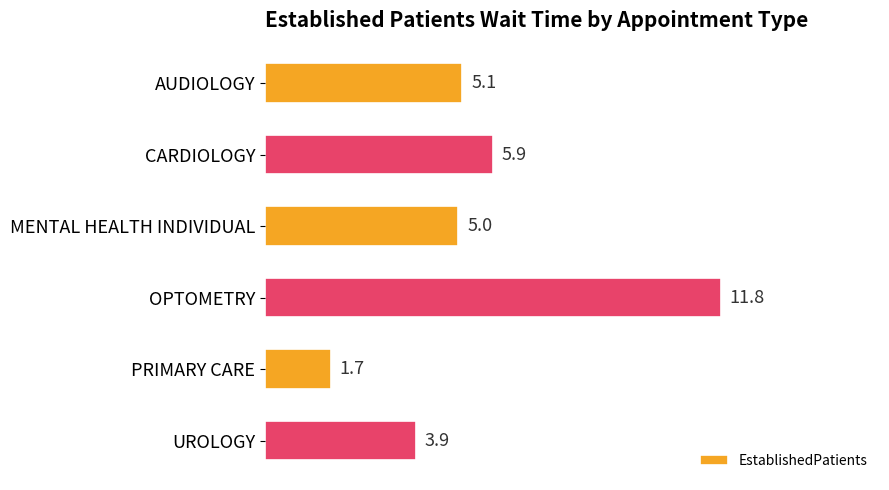

What is the change in value from MENTAL HEALTH INDIVIDUAL to OPTOMETRY?

+6.8